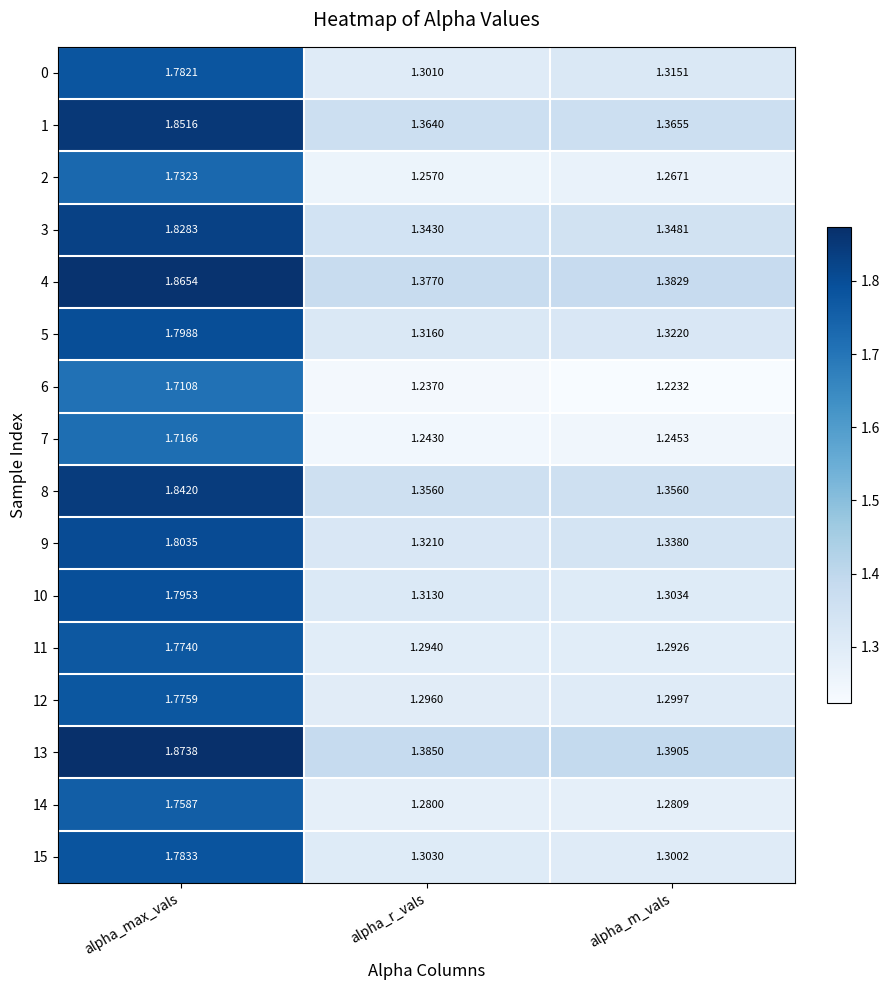

At which label does 3 reach its peak?

alpha_max_vals